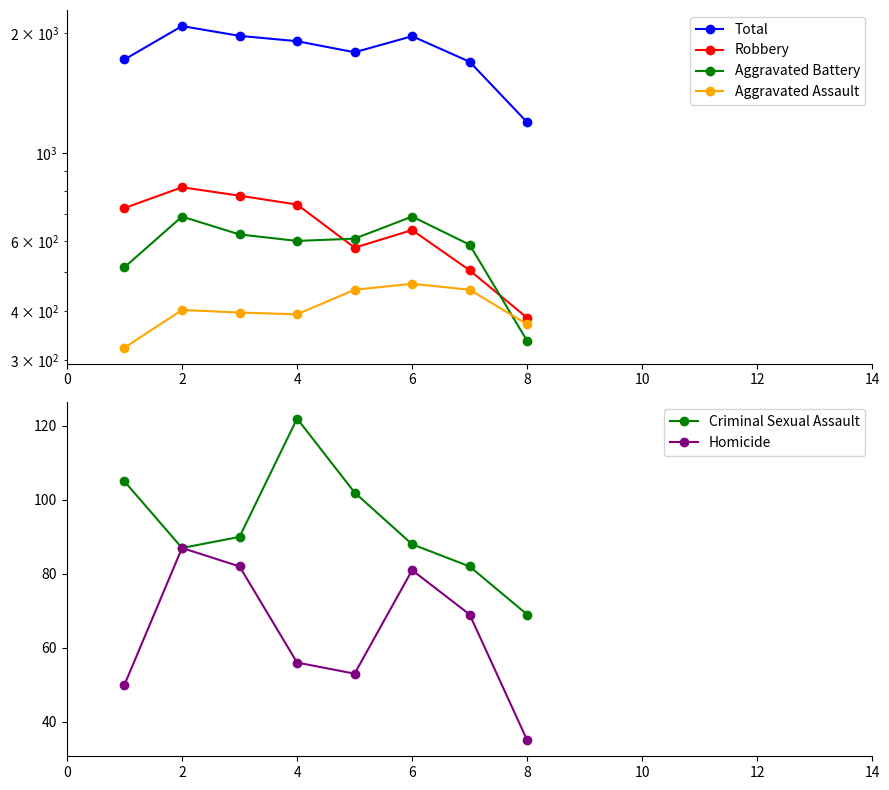

At which category does Aggravated Battery reach its first local peak?

2